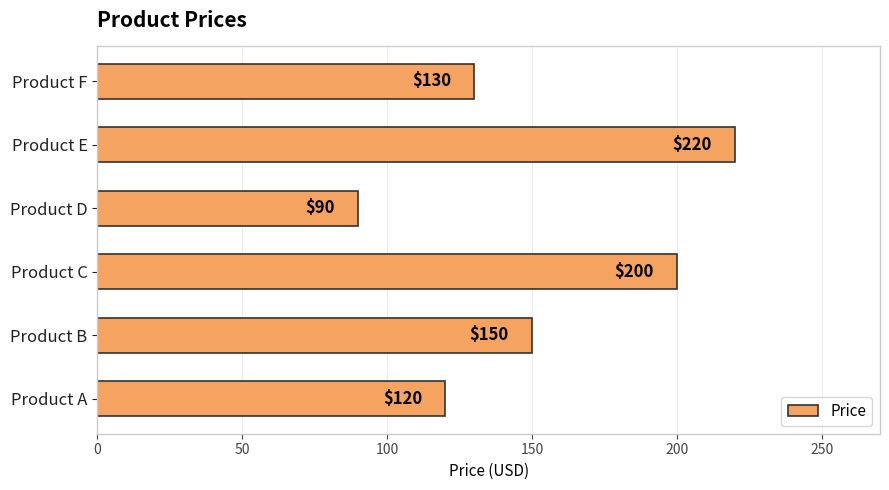

What is the change in value from Product C to Product D?

-110